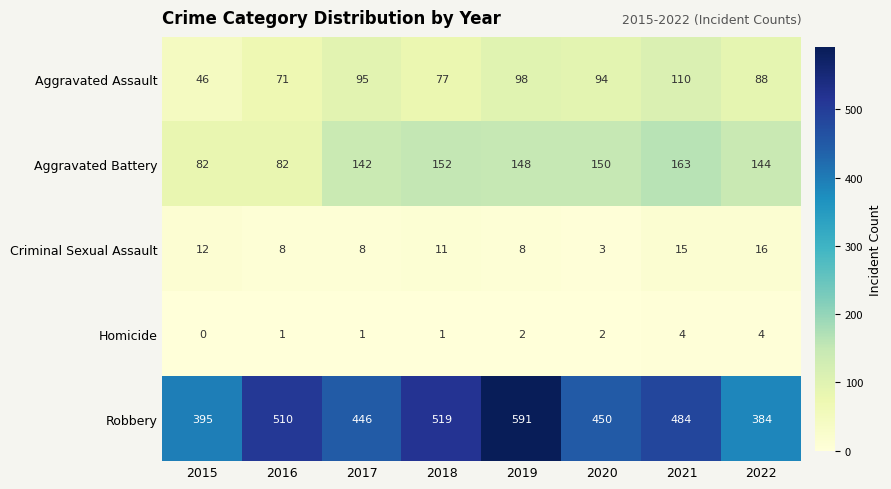

Which series has the largest range (max minus min)?

Robbery